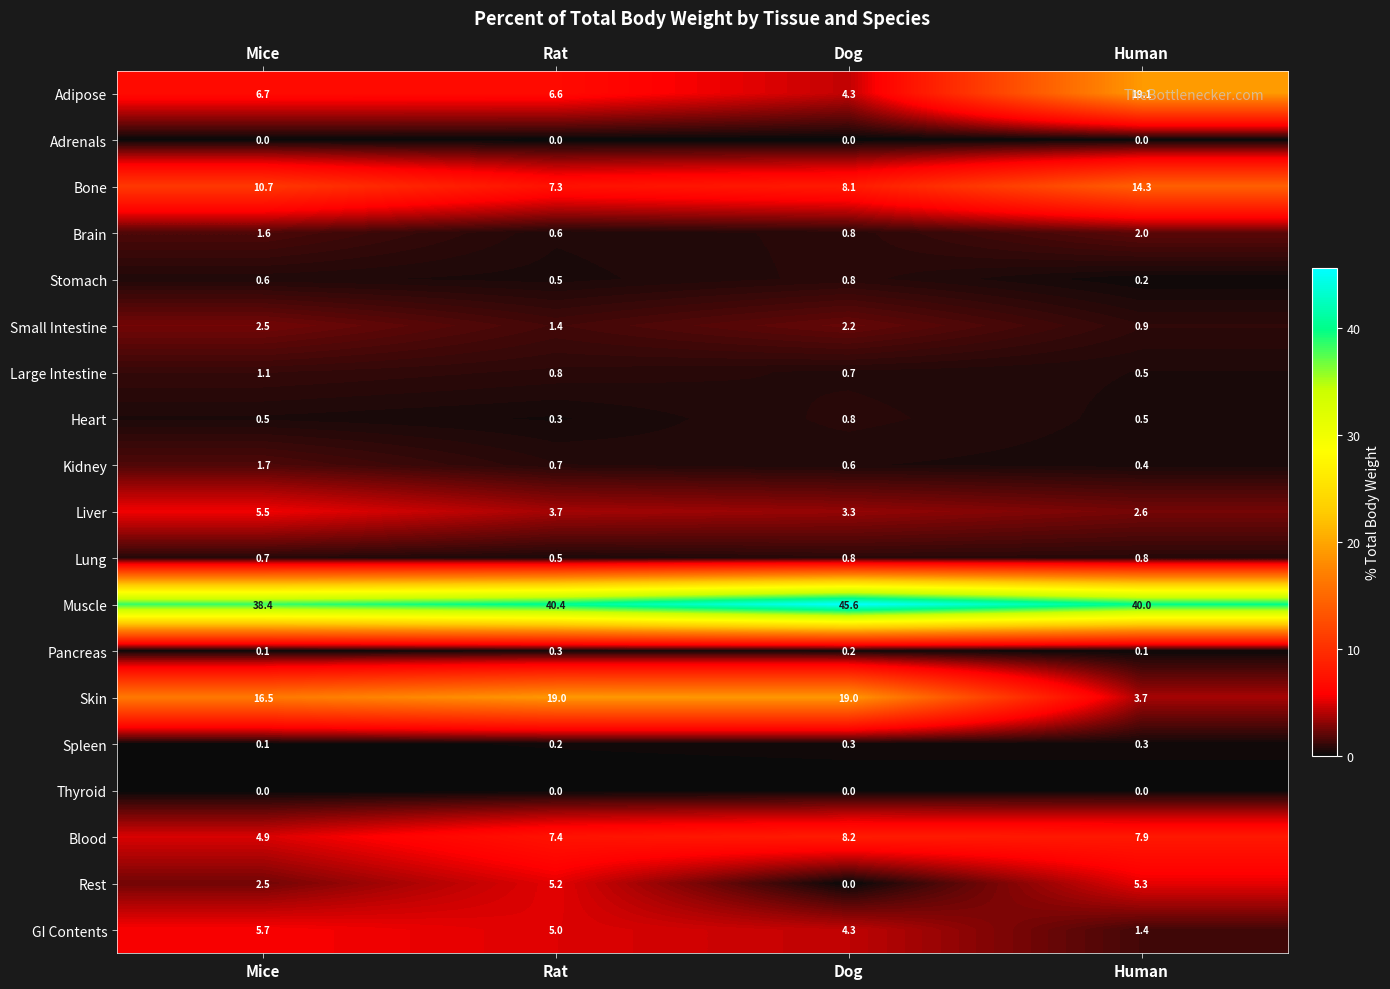

Which series has the largest total across all categories?

Muscle